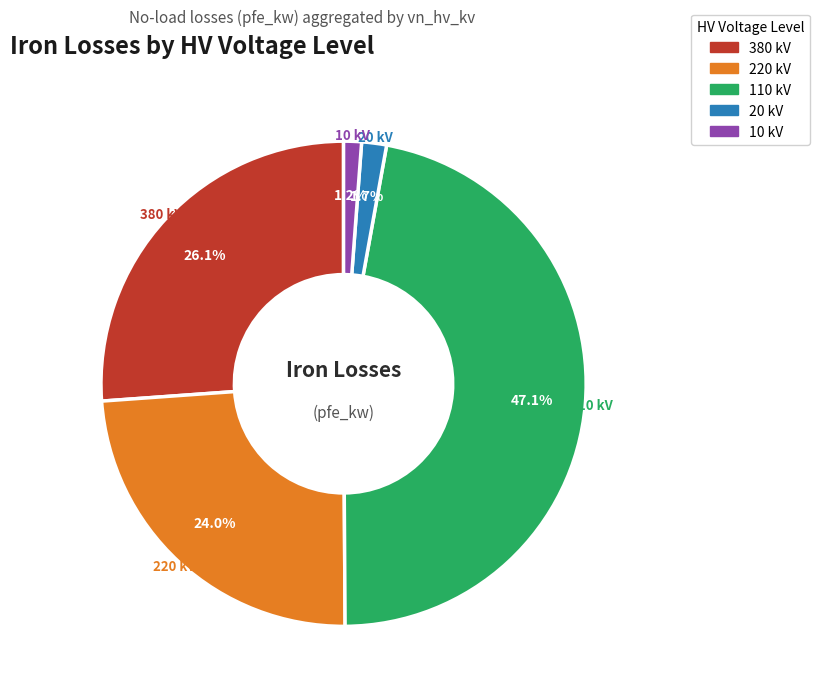

Is there a majority slice in this chart?

No